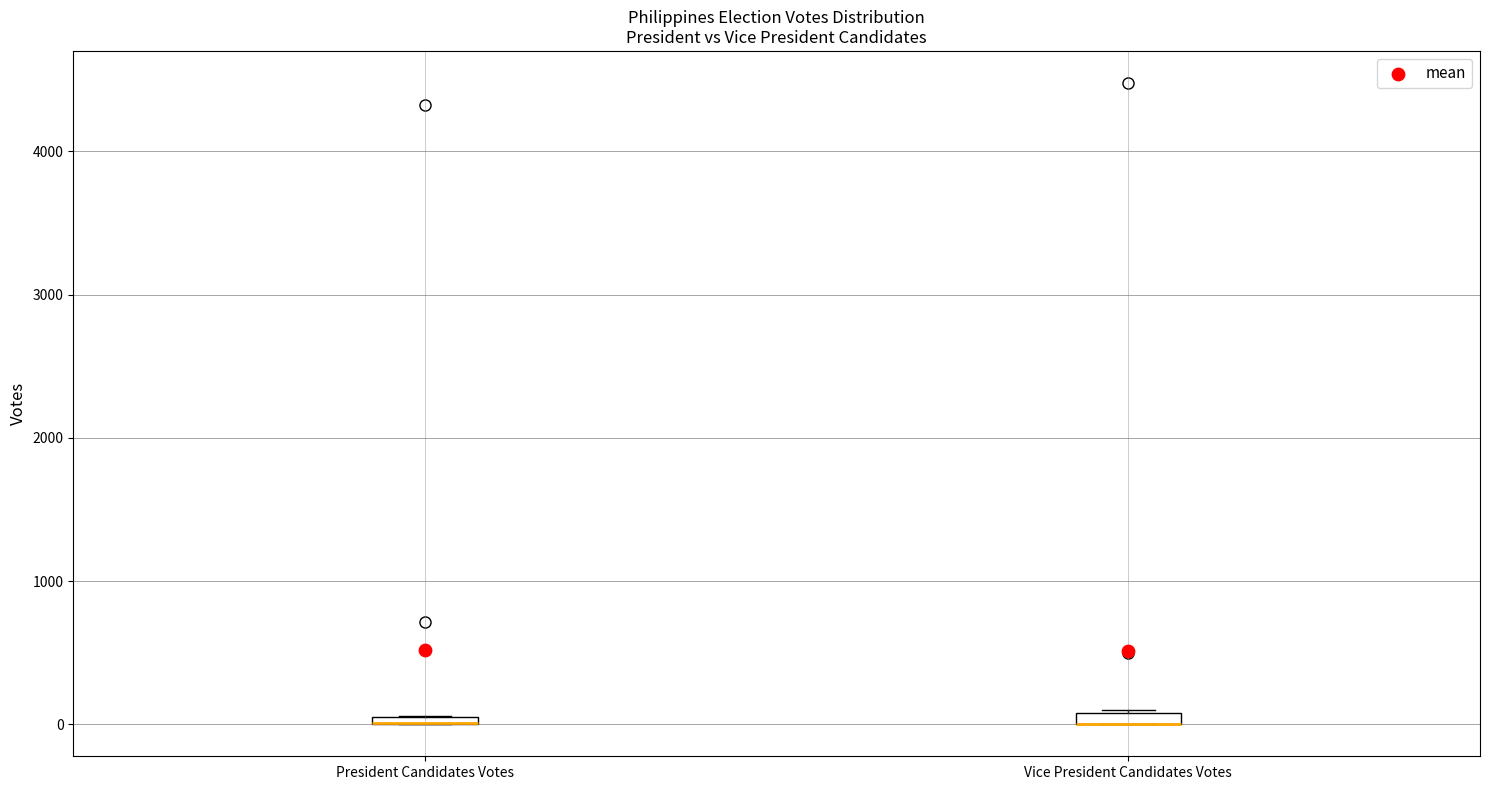

Where is the upper edge of the box for President Candidates Votes on the y-axis? The values are not printed on the chart, so give them approximately, as read against the axis.

100